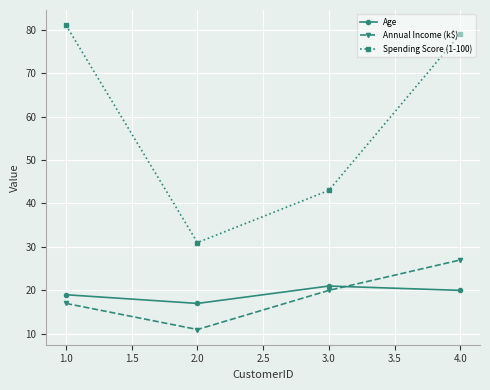

Does the chart display data point markers on the line(s)?

Yes